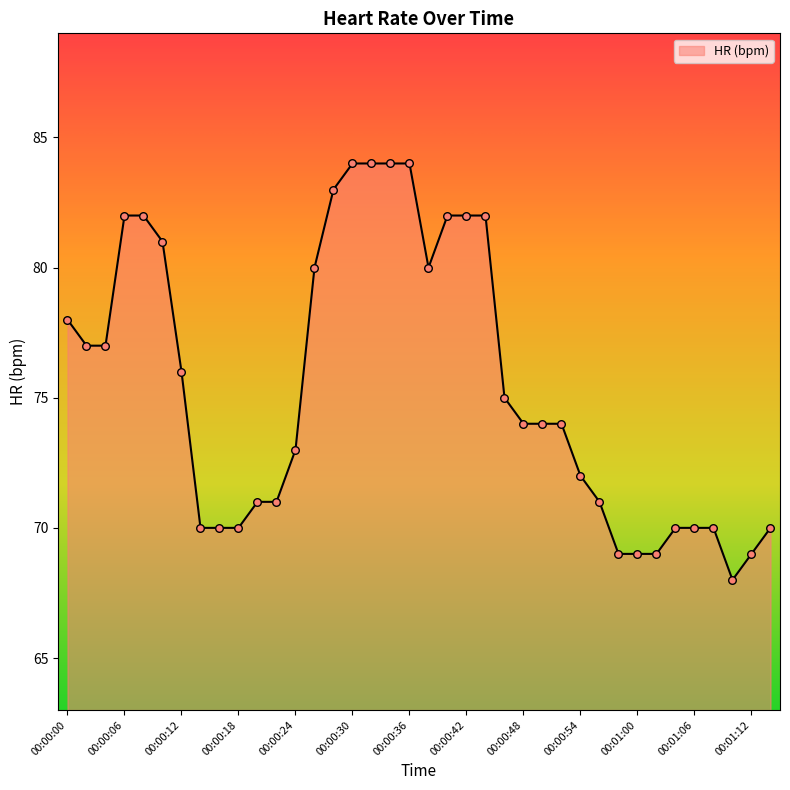

What is the minimum value shown in the chart?

68